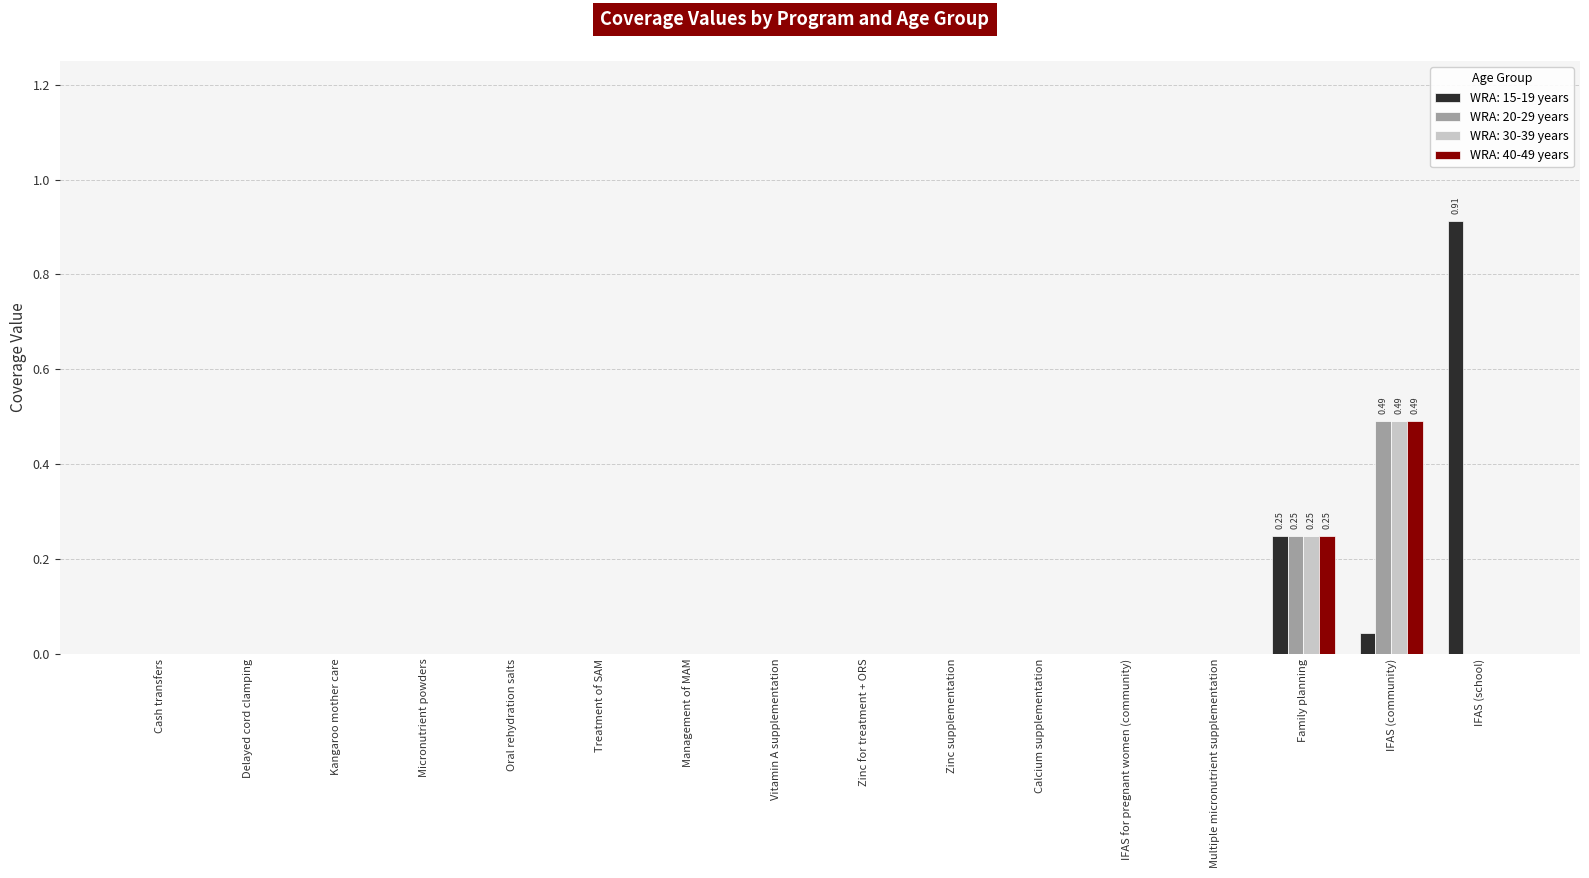

What are all the series names shown in the legend?

WRA: 15-19 years, WRA: 20-29 years, WRA: 30-39 years, WRA: 40-49 years